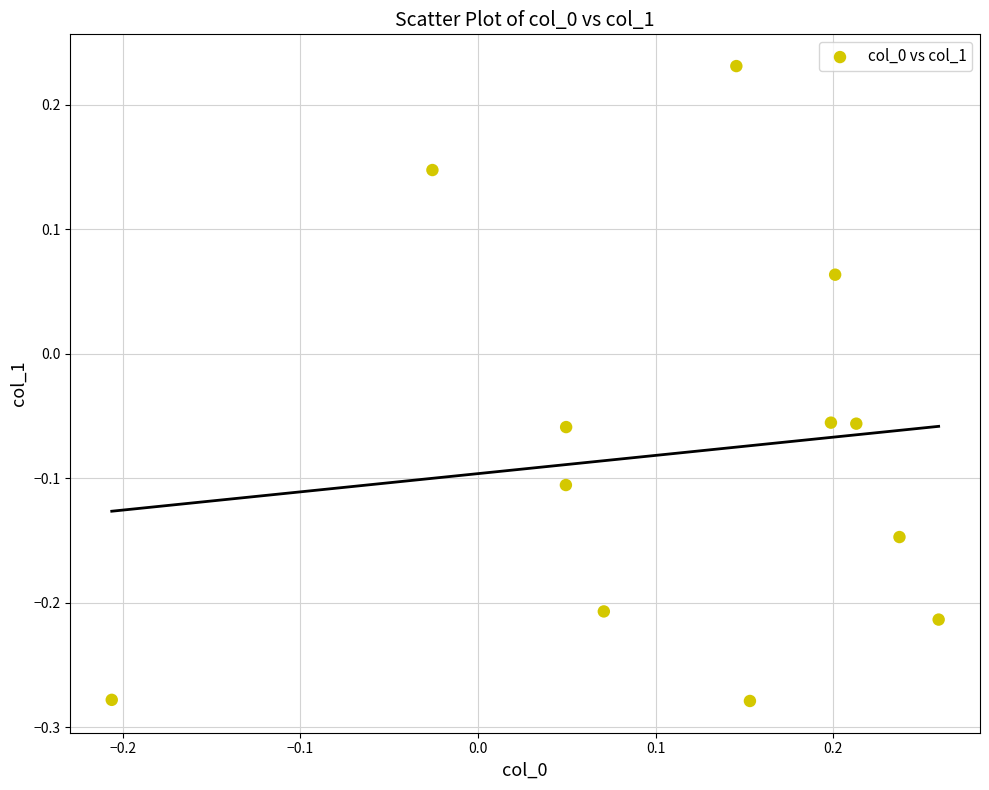

What is the range of X values (max minus min)?

0.5